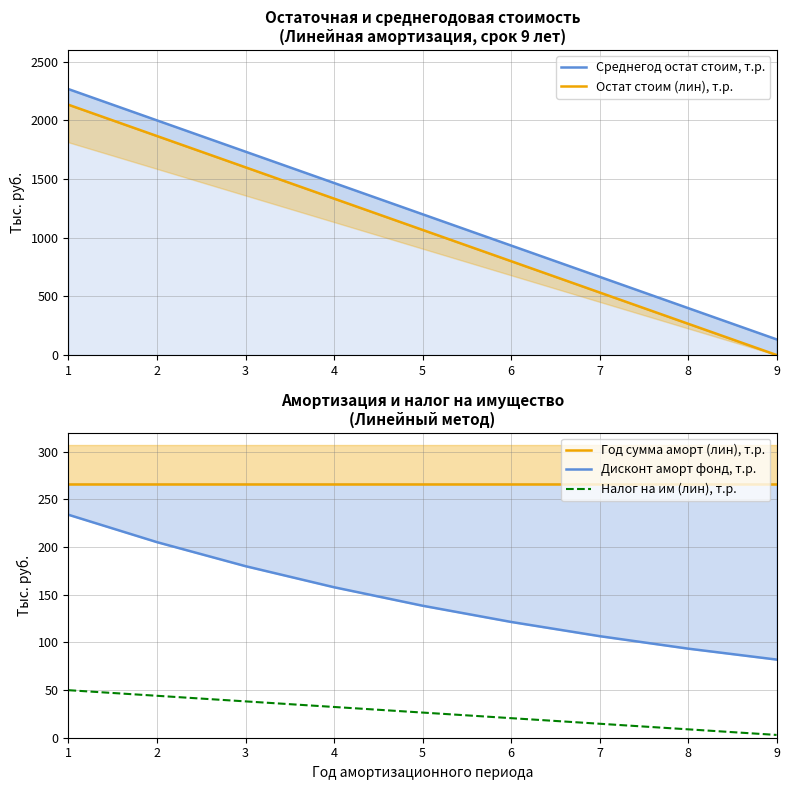

True or false: Дисконт аморт фонд, т.р. has more than 1 points higher than both neighbors.

False